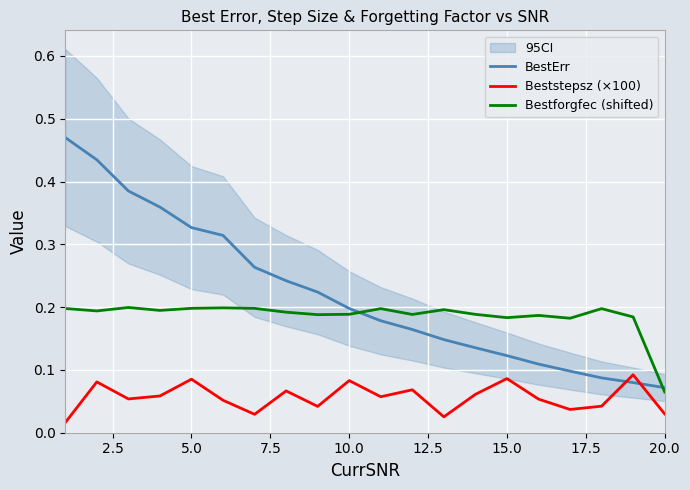

How many intersections are there between Beststepsz (×100) and BestErr?

2